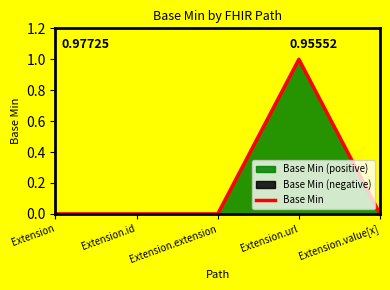

What is the value of the 4th point from the left?

1